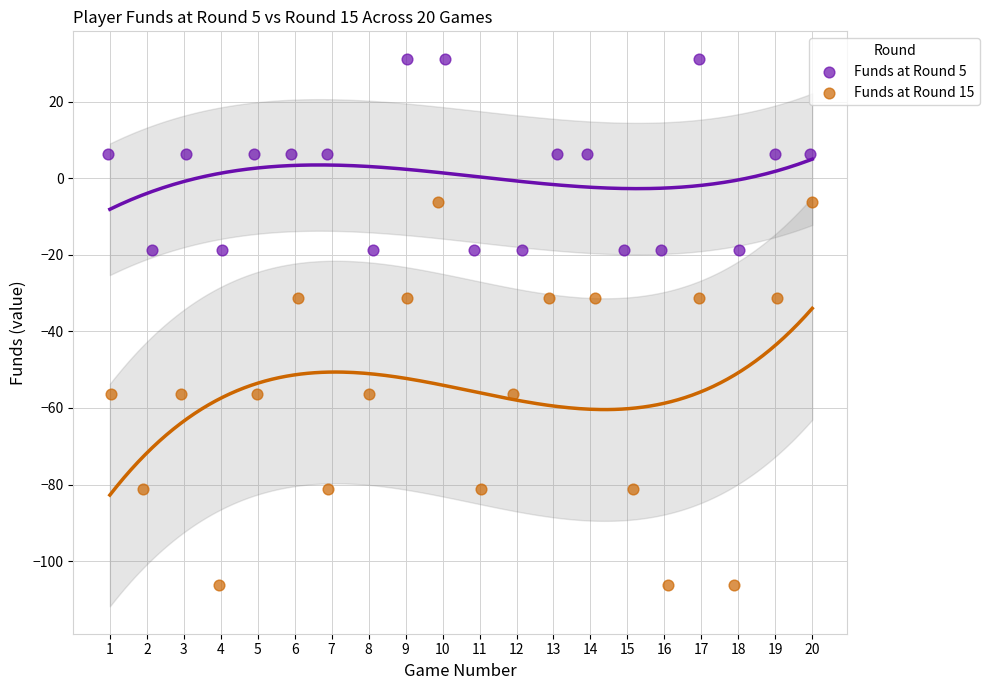

Which series has the largest Y range (max minus min)?

Funds at Round 15